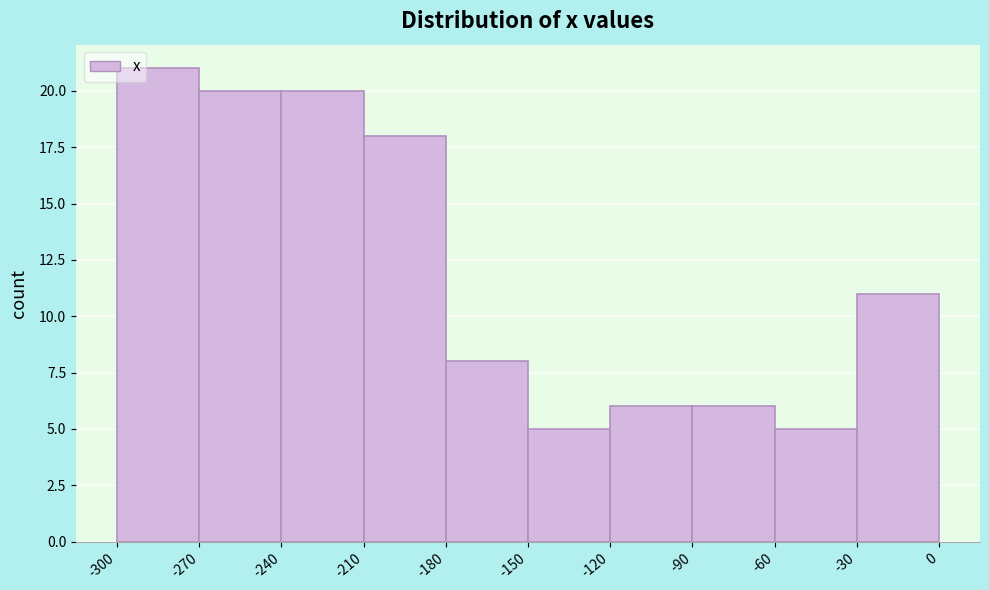

Reading left to right, transcribe this chart: for each bar, give the range it covers on the x-axis and its height. The values are not printed on the chart, so give them approximately, as read against the axis.

-300 to -270: 21
-270 to -240: 20
-240 to -210: 20
-210 to -180: 18
-180 to -150: 8
-150 to -120: 5
-120 to -90: 6
-90 to -60: 6
-60 to -30: 5
-30 to 0: 11